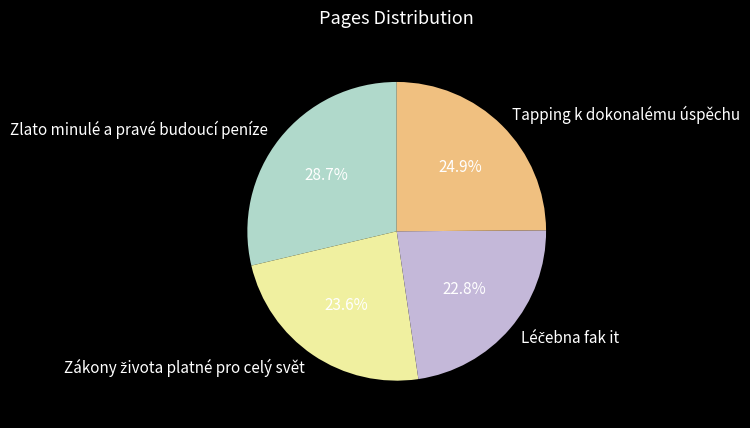

Count the number of slices in the pie.

4